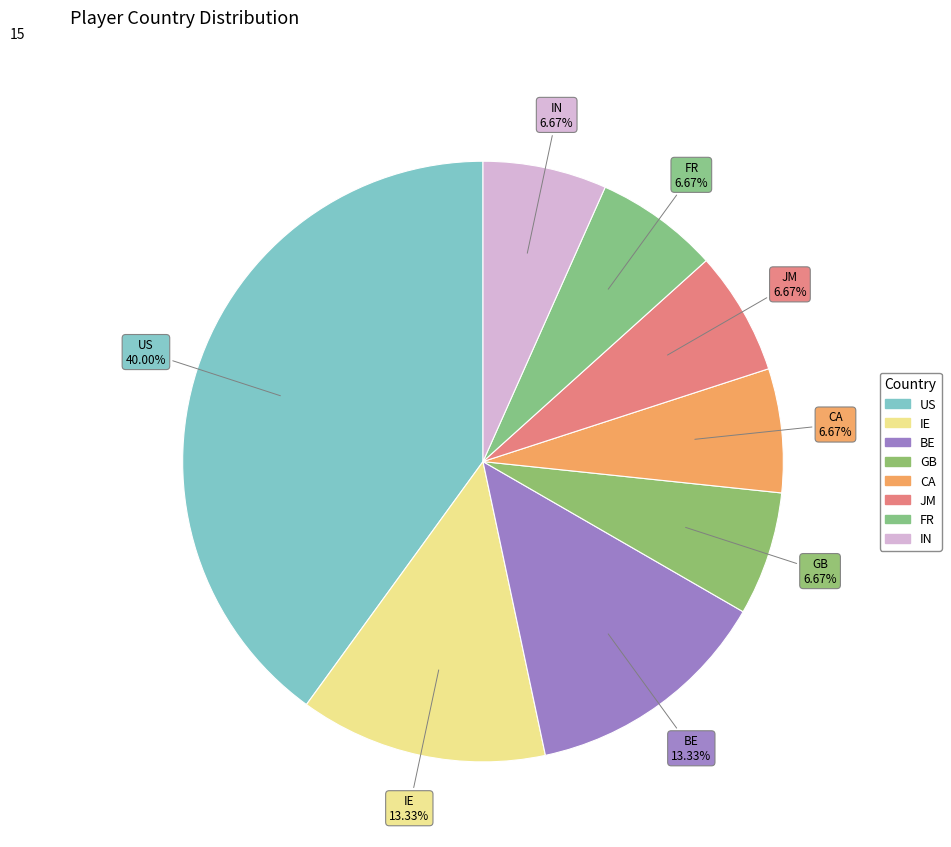

Rank the categories by value from highest to lowest.

US, IE, BE, GB, CA, JM, FR, IN